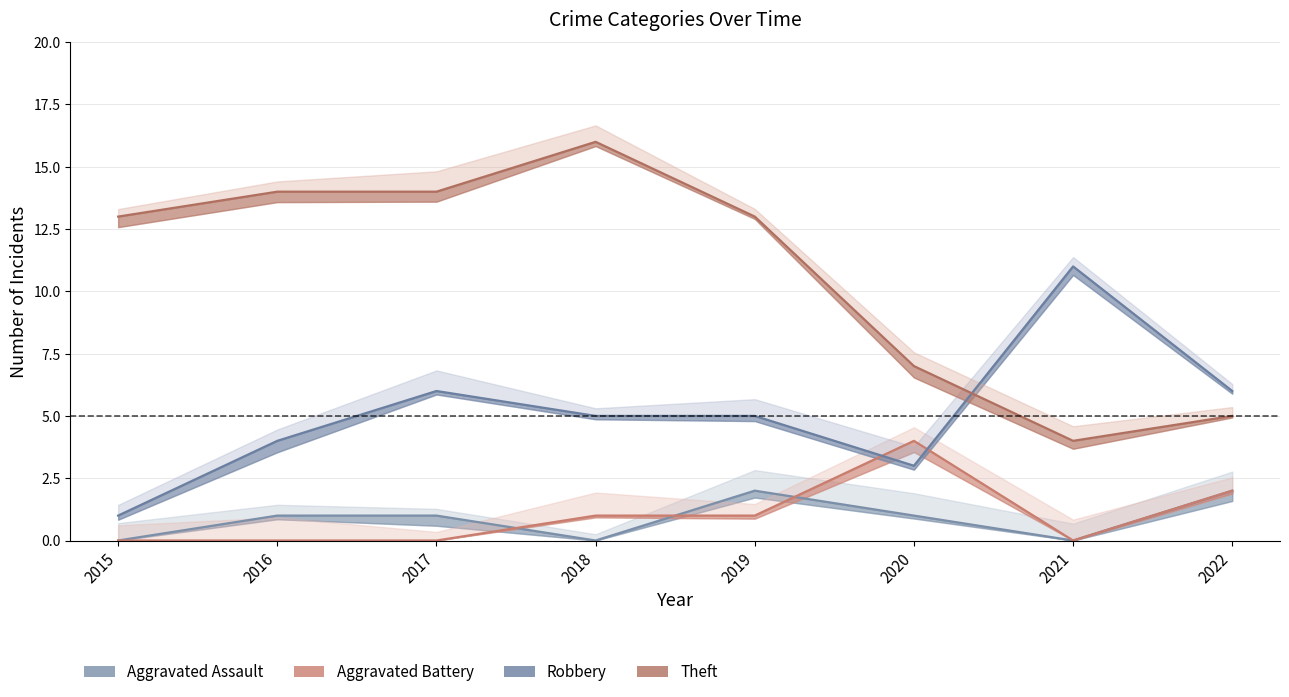

Where is the first local maximum for Aggravated Battery?

2020